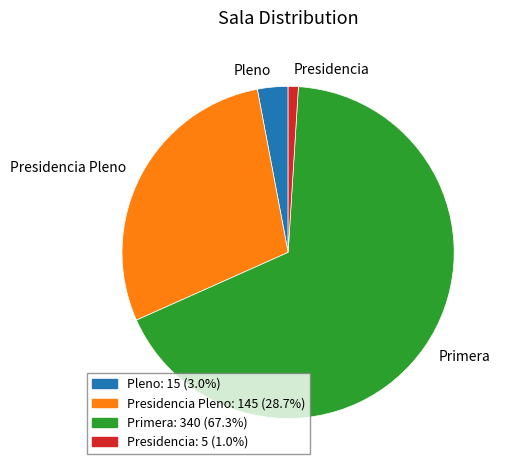

Count the number of slices in the pie.

4